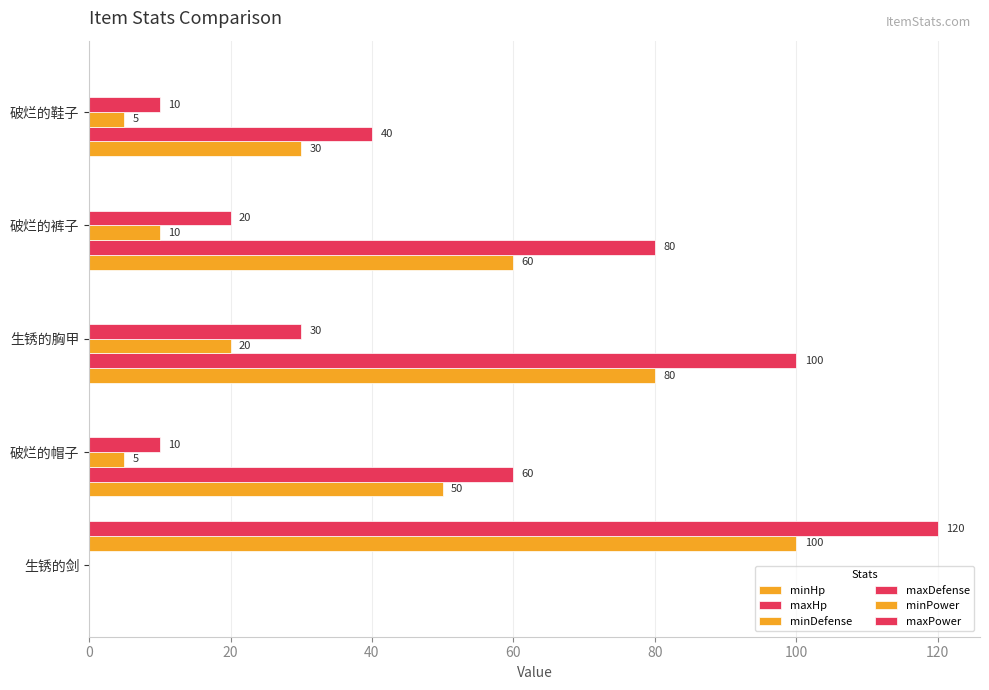

Which series has the largest total across all categories?

maxHp